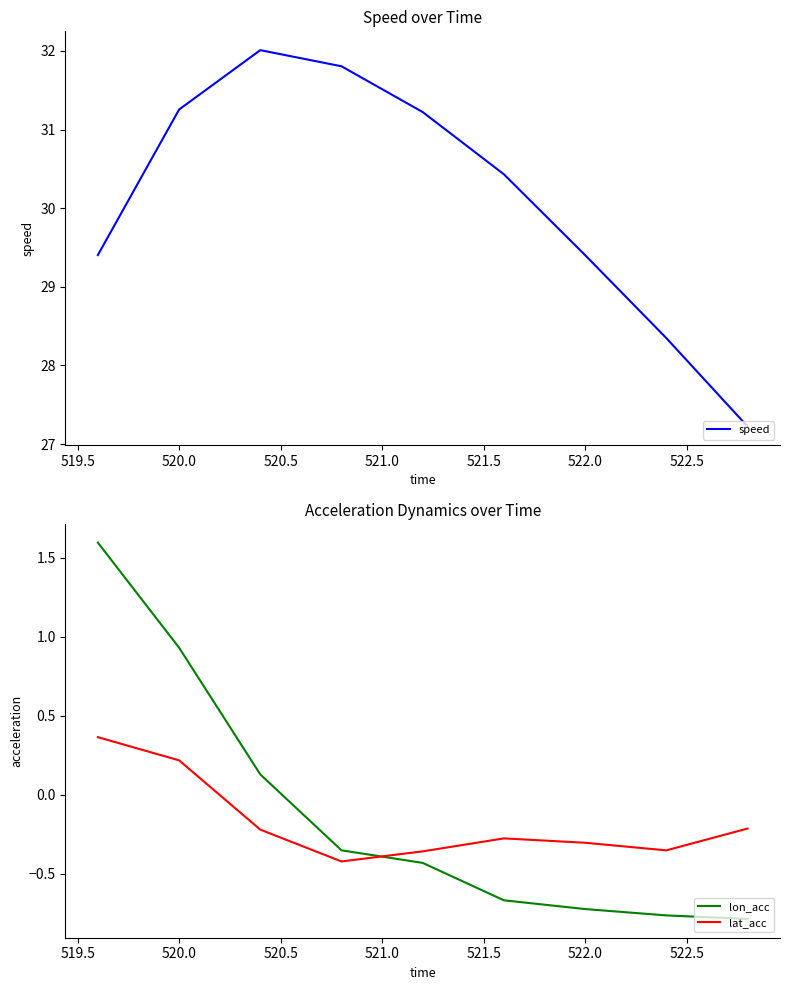

True or false: speed and lon_acc intersect in this chart.

False